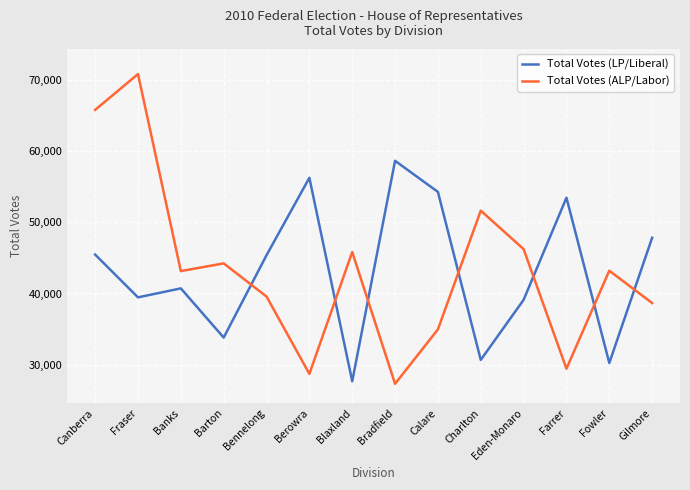

List the series in order of their peak value, lowest first.

Total Votes (LP/Liberal), Total Votes (ALP/Labor)